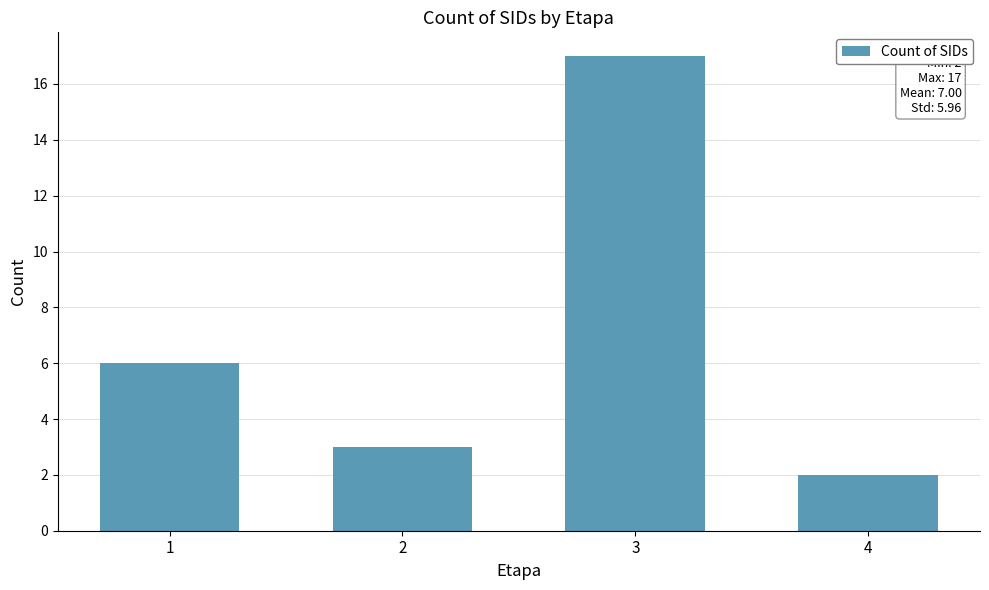

Rank the categories by value from highest to lowest.

3, 1, 2, 4